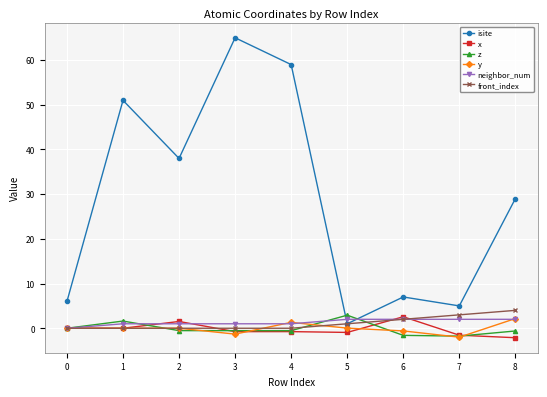

What are all the series names shown in the legend?

isite, x, z, y, neighbor_num, front_index